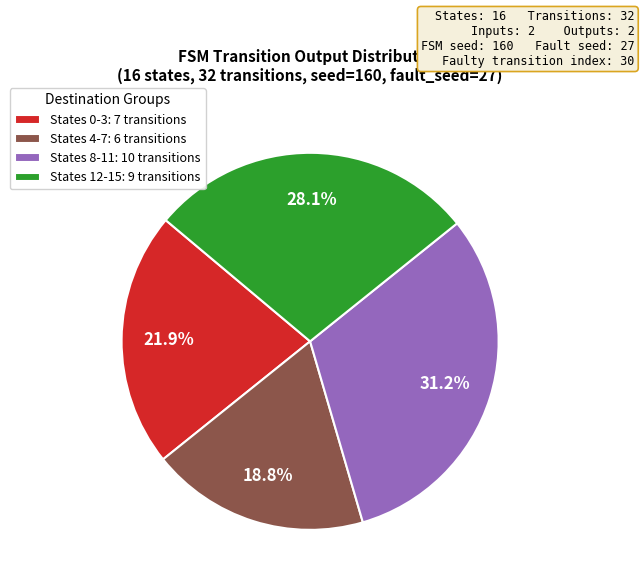

How many slices are in this pie chart?

4